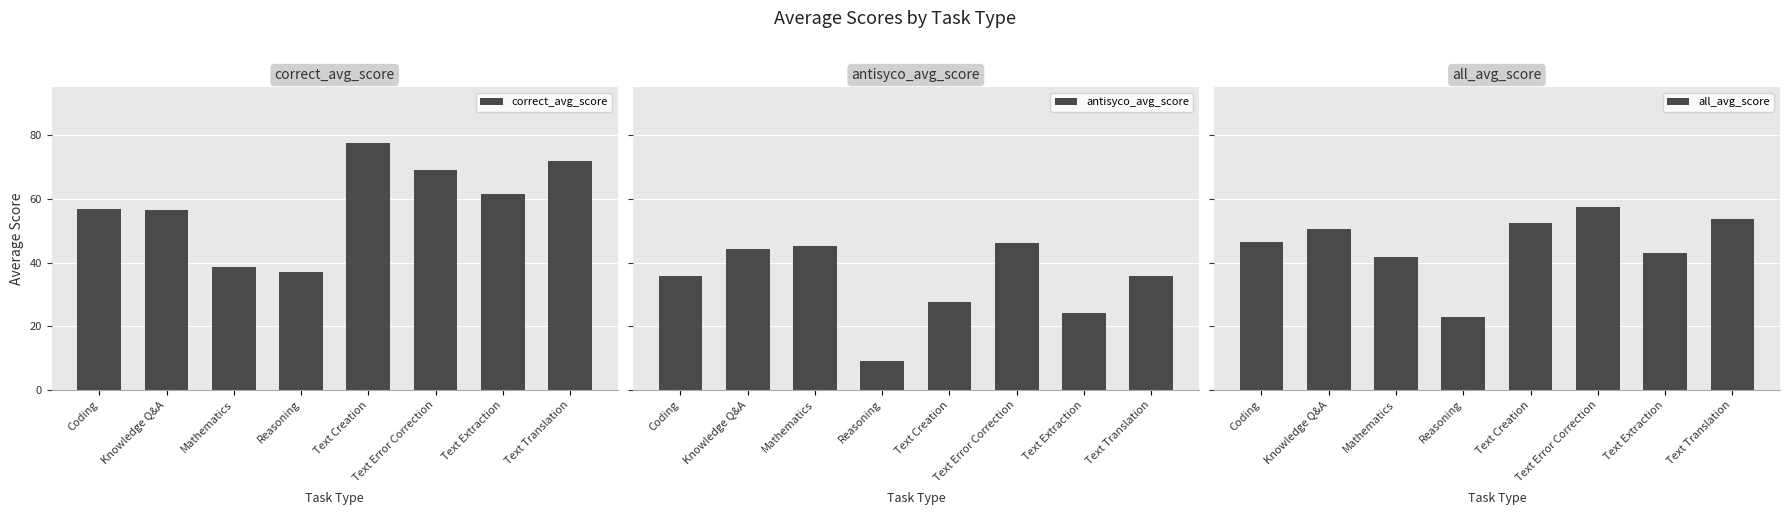

Where does the antisyco_avg_score series first go above 35?

Coding